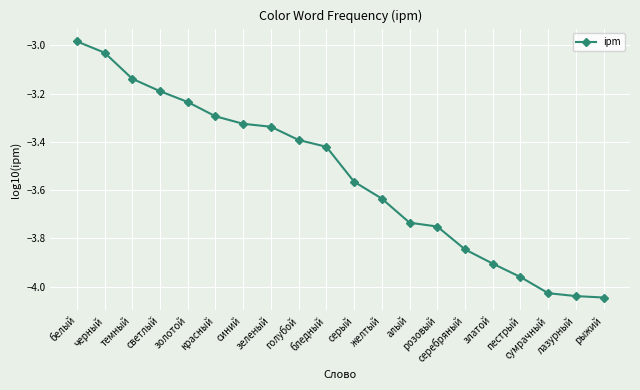

What is the label of the 8th point from the left?

зеленый